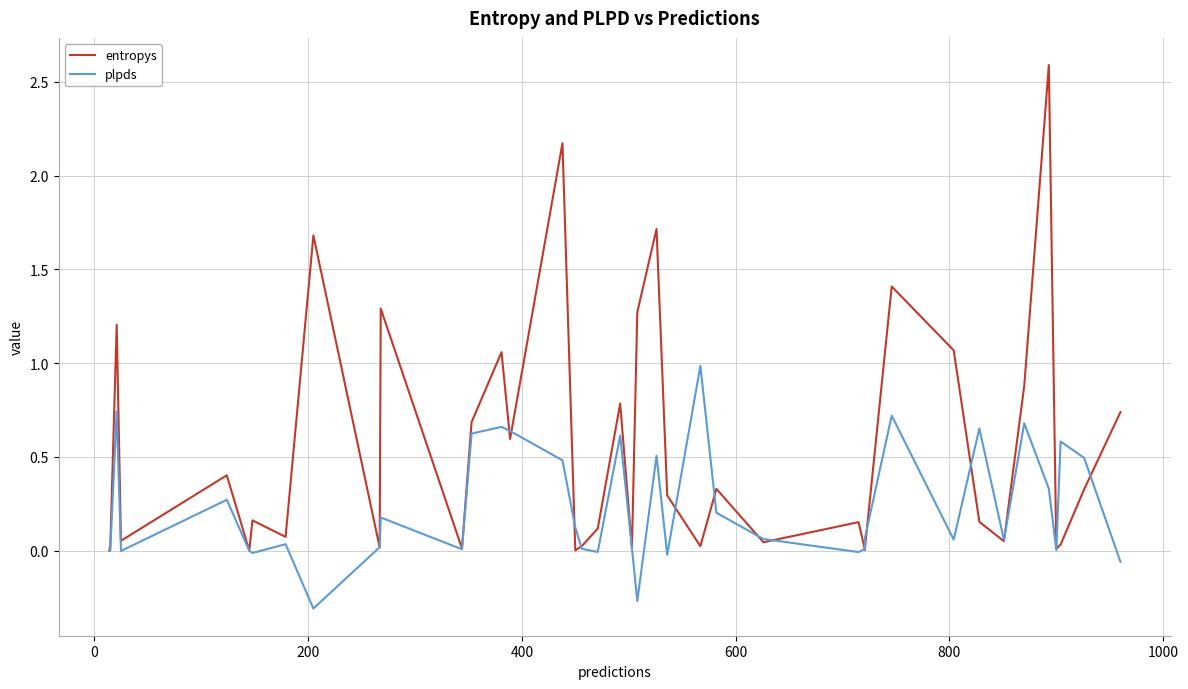

How many lines are shown in the chart?

2